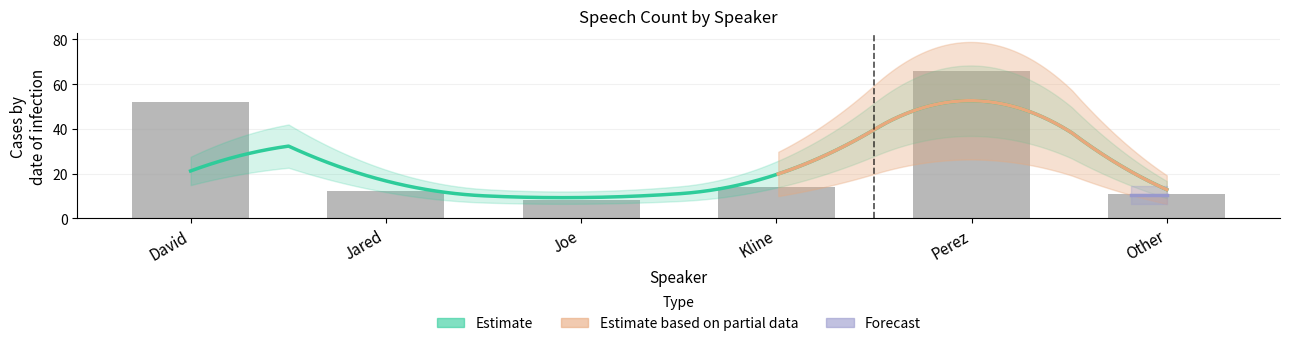

What is the difference between the maximum and minimum values?

58